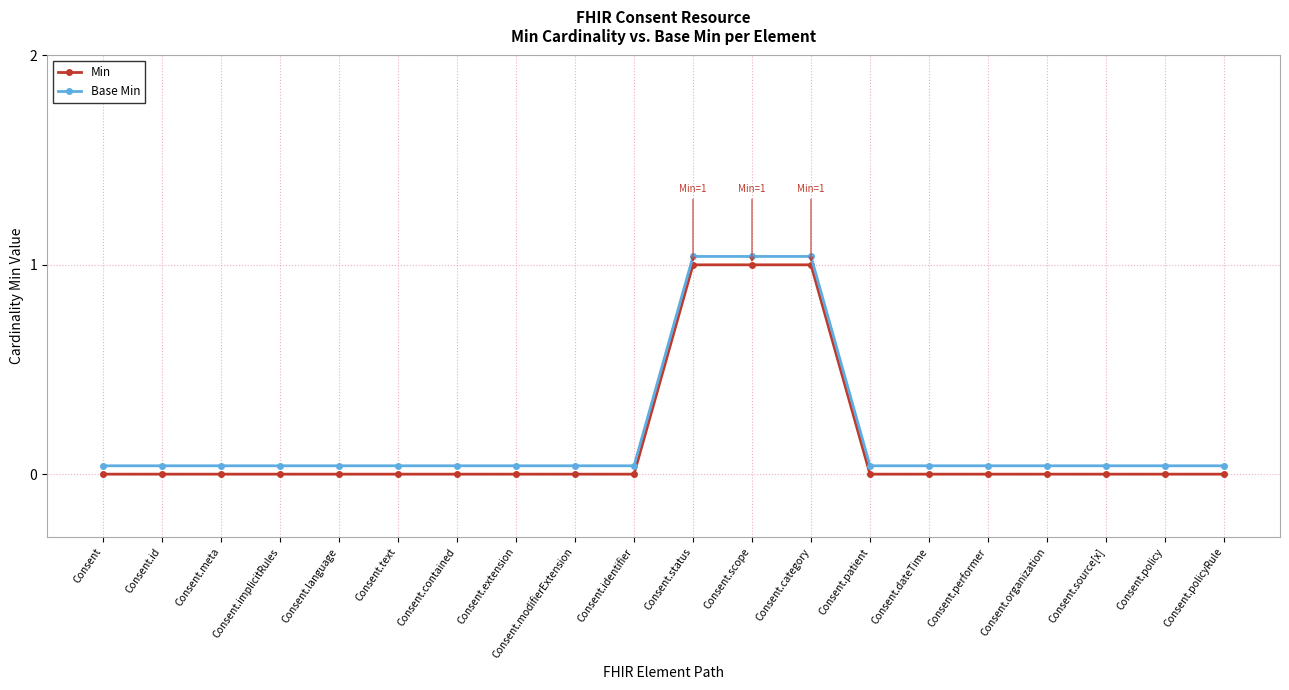

True or false: Min and Base Min cross at least once.

False